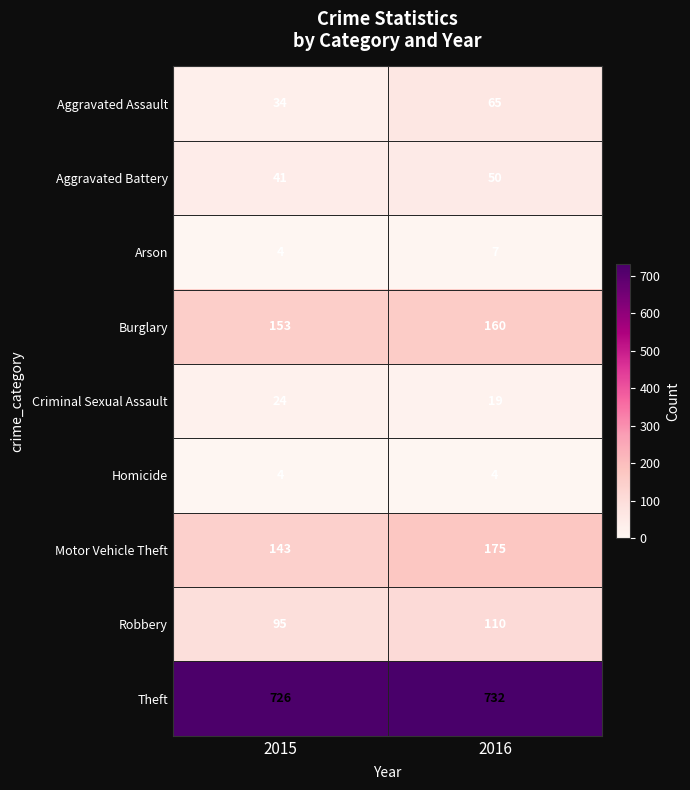

True or false: Robbery has a value of 95 at 2015.

True